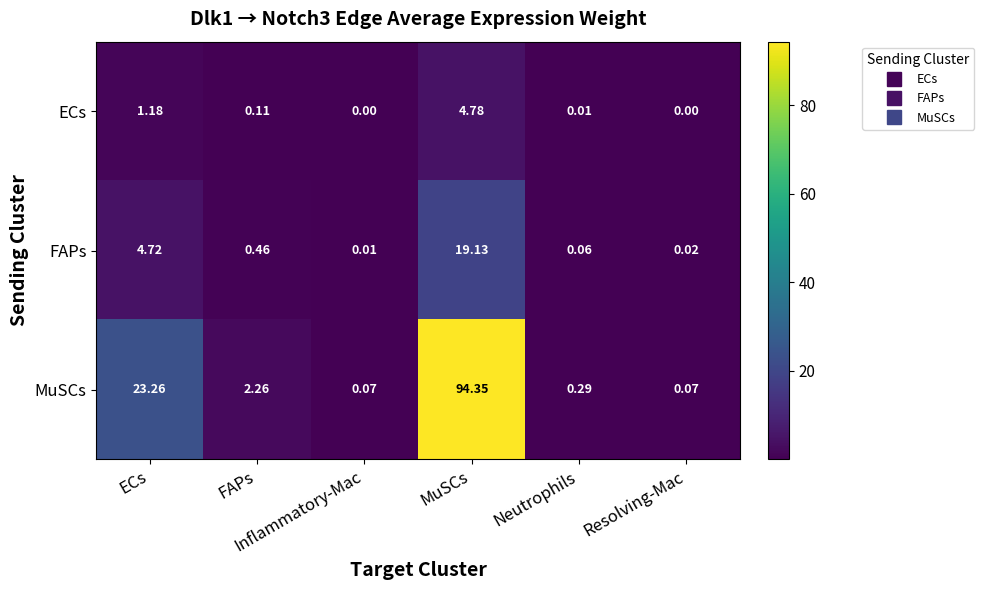

At which category does the chart reach its minimum across all series?

Inflammatory-Mac